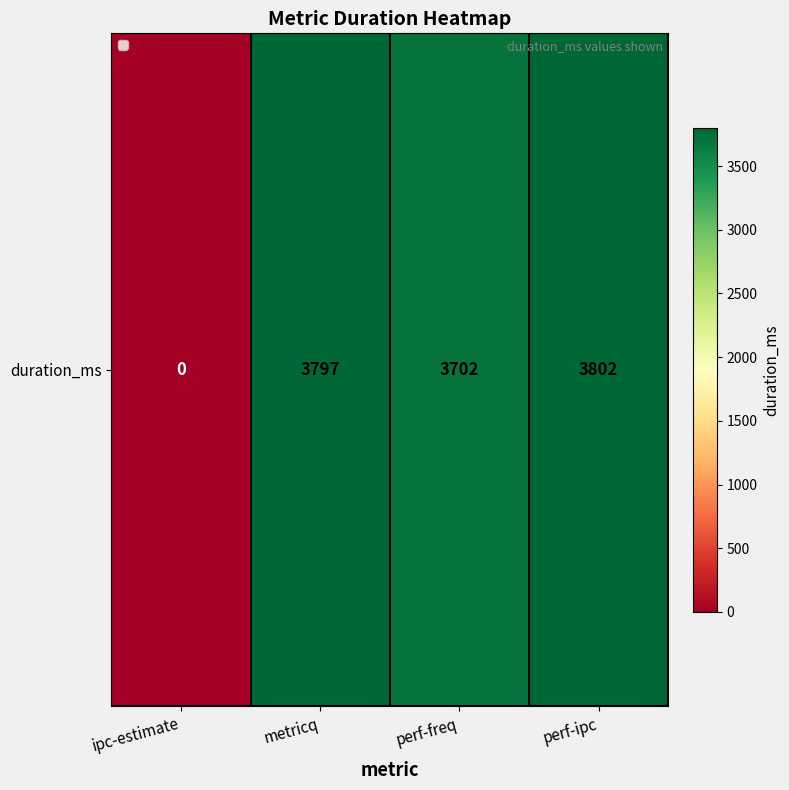

Is it true that the value at perf-freq is 3702?

True